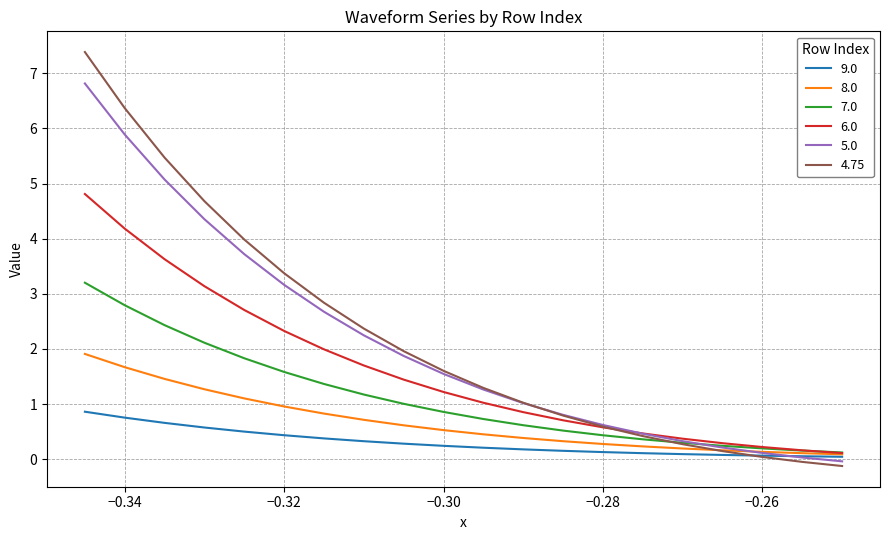

List the series in order of their peak value, highest first.

4.75, 5.0, 6.0, 7.0, 8.0, 9.0